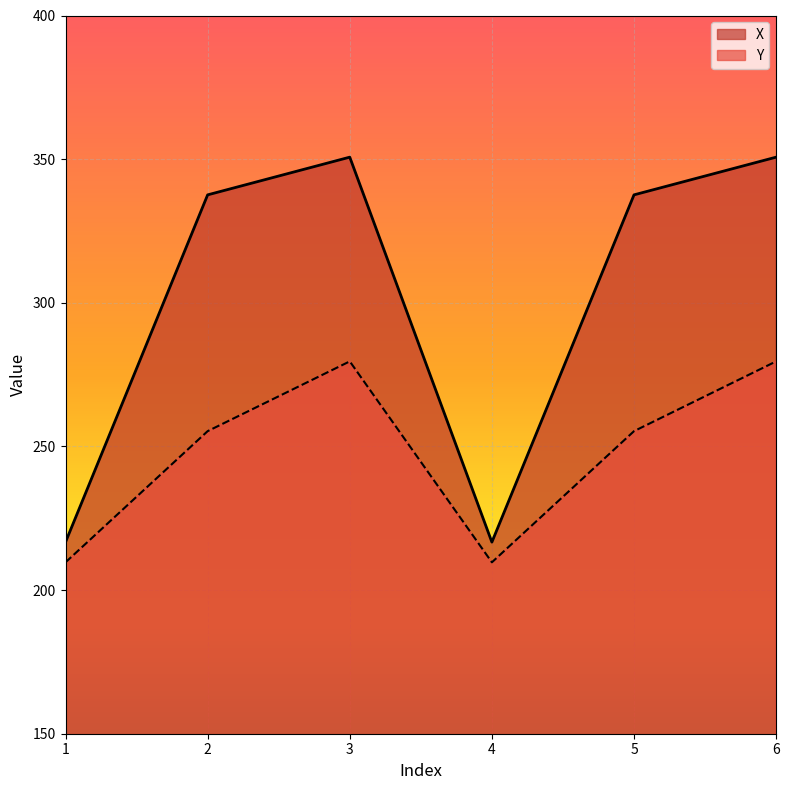

What are all the series names shown in the legend?

X, Y